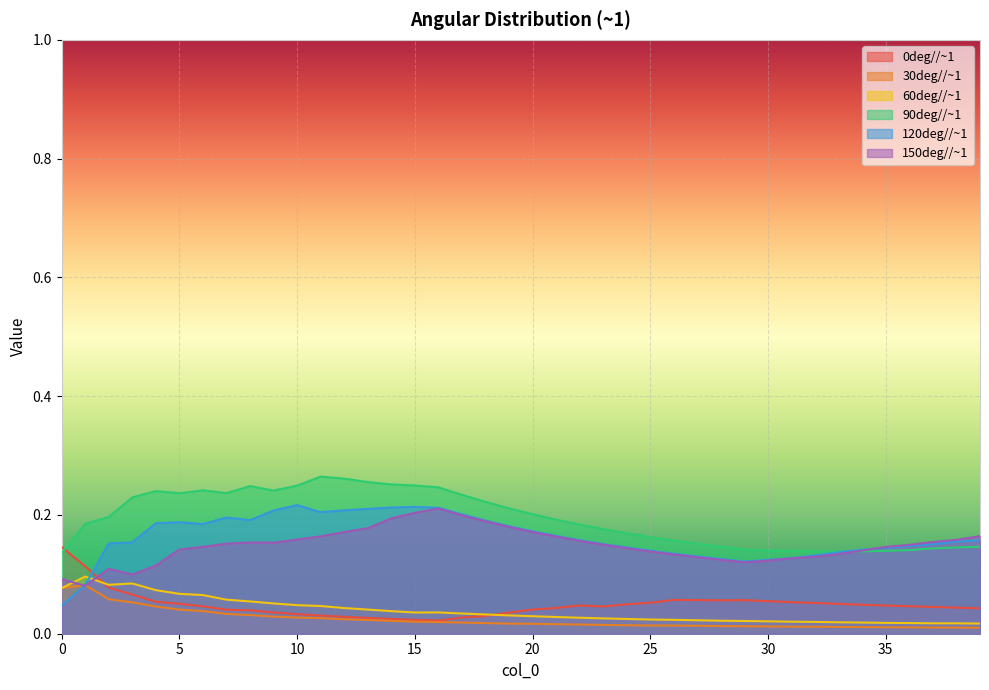

What are all the series names shown in the legend?

0deg//~1, 30deg//~1, 60deg//~1, 90deg//~1, 120deg//~1, 150deg//~1